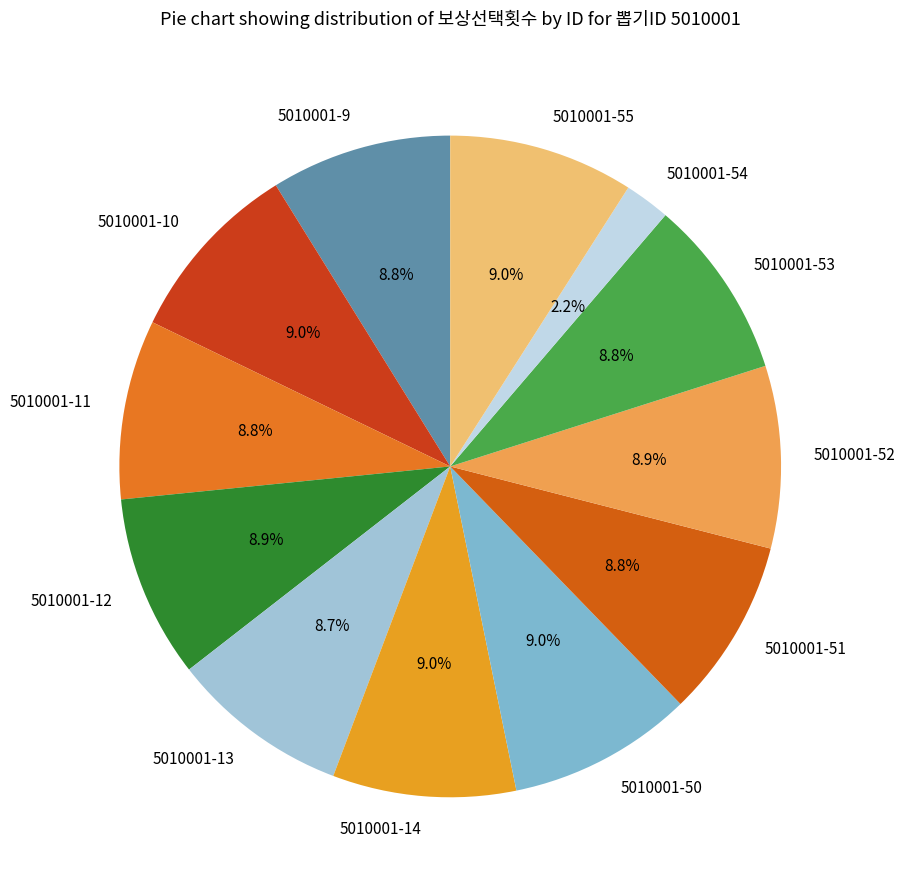

To the nearest percent, what portion does 5010001-51 represent?

9%